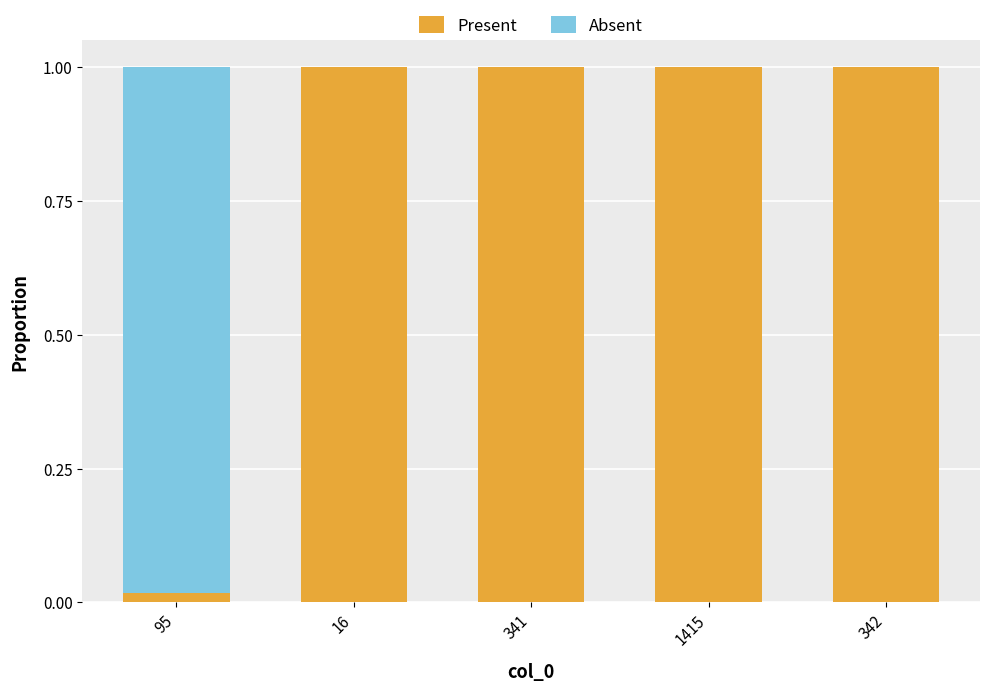

Rank the series at 342 from highest to lowest value.

Present, Absent